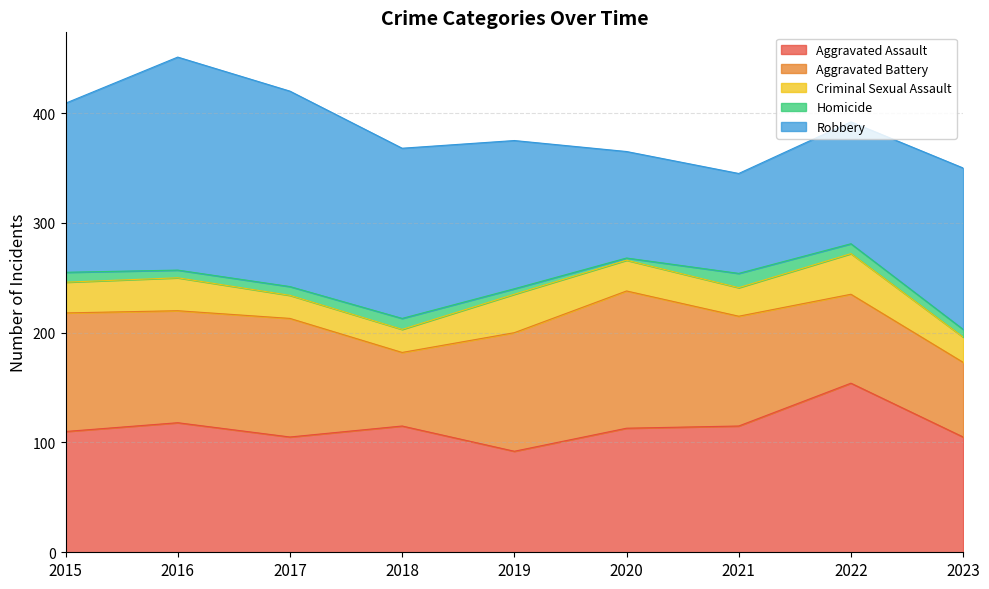

What is the difference between the highest and lowest values at 2022?

145